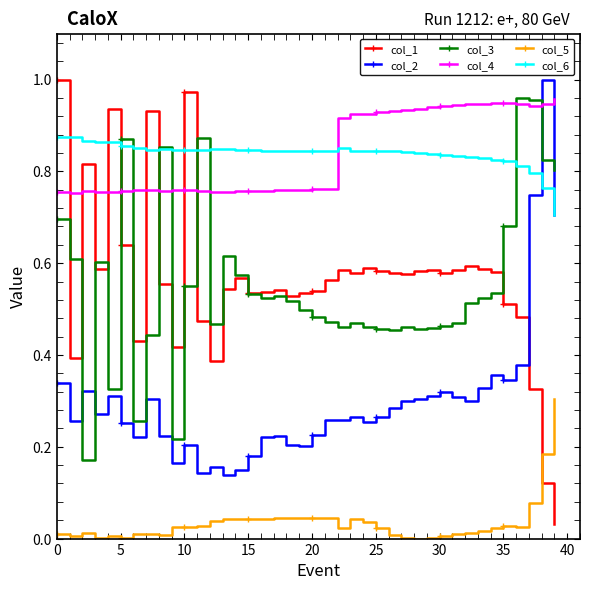

How many times do col_4 and col_2 cross each other?

2